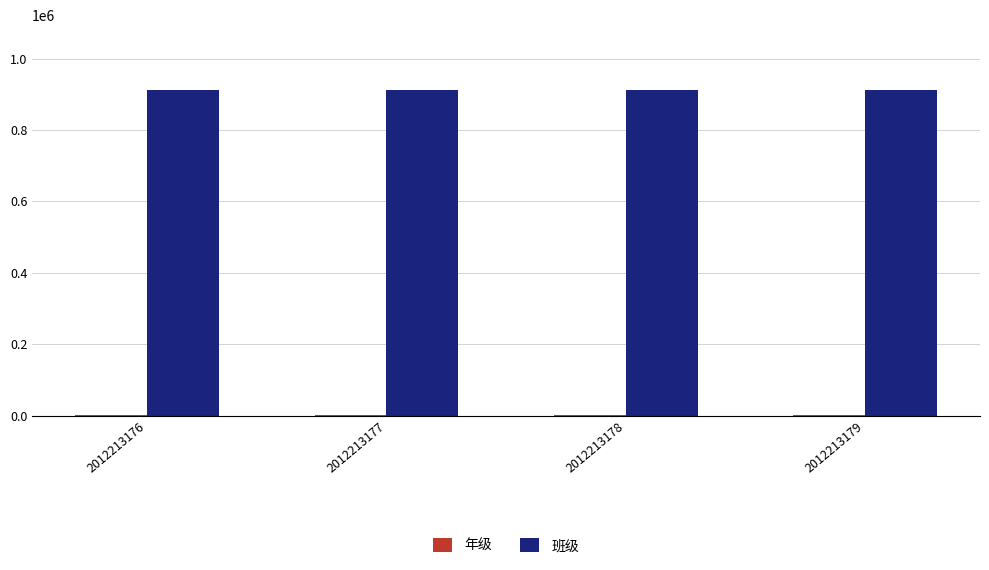

Count the number of categories in the chart.

4